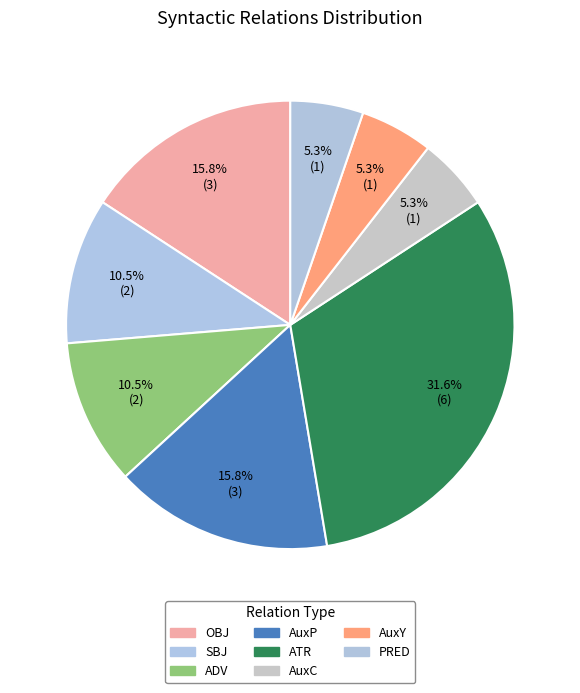

How many segments does this pie chart have?

8